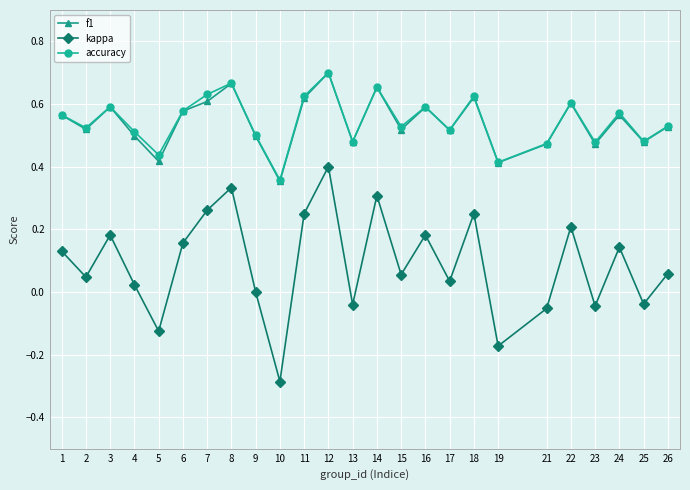

Is the value of accuracy at 11 greater than the value of kappa at 15?

Yes